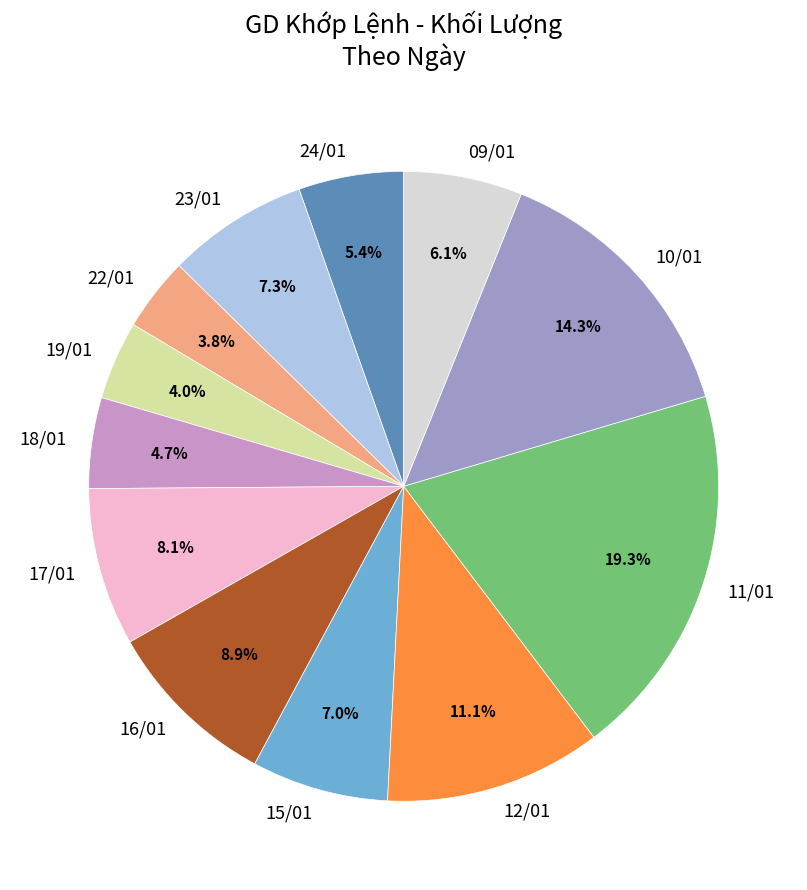

Is it true that 24/01 is 1% of the pie?

False